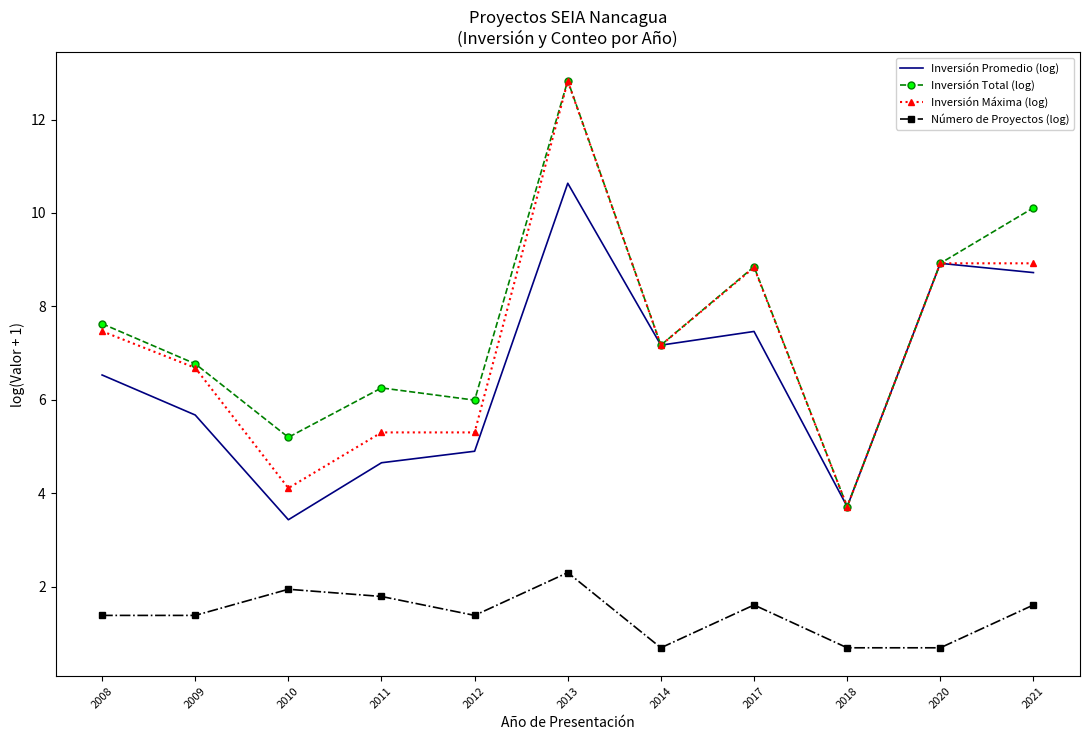

What is the sum of the Inversión Promedio (log) values at 2018 and 2009?

9.4